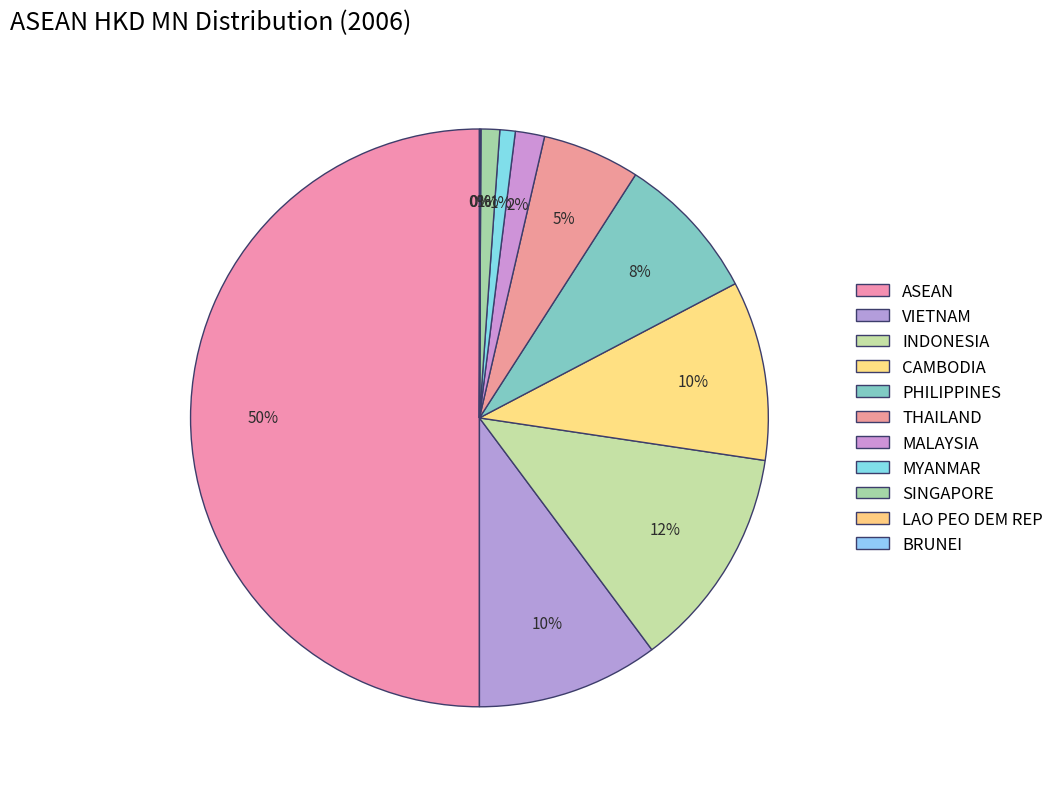

True or false: CAMBODIA accounts for 19% of the total.

False